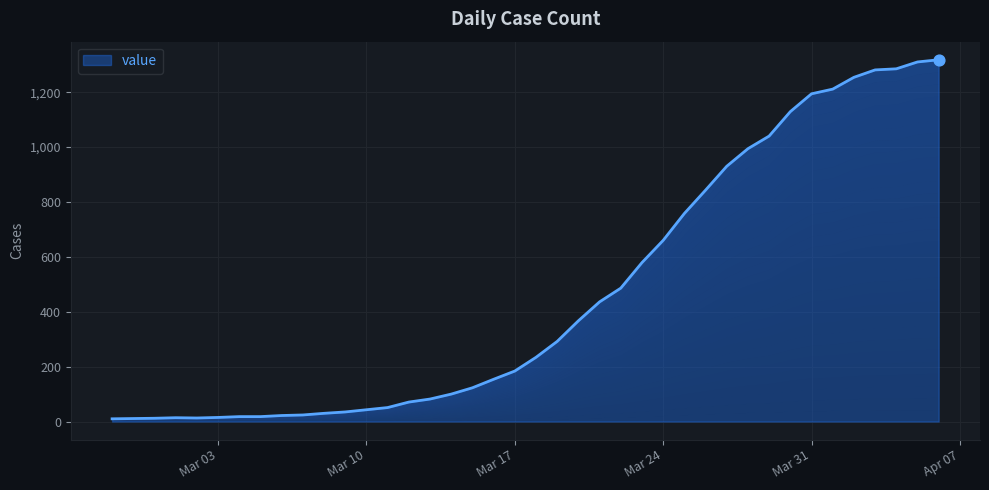

What is the ratio of the value at 2020-03-08 to the value at 2020-02-28?

2.7